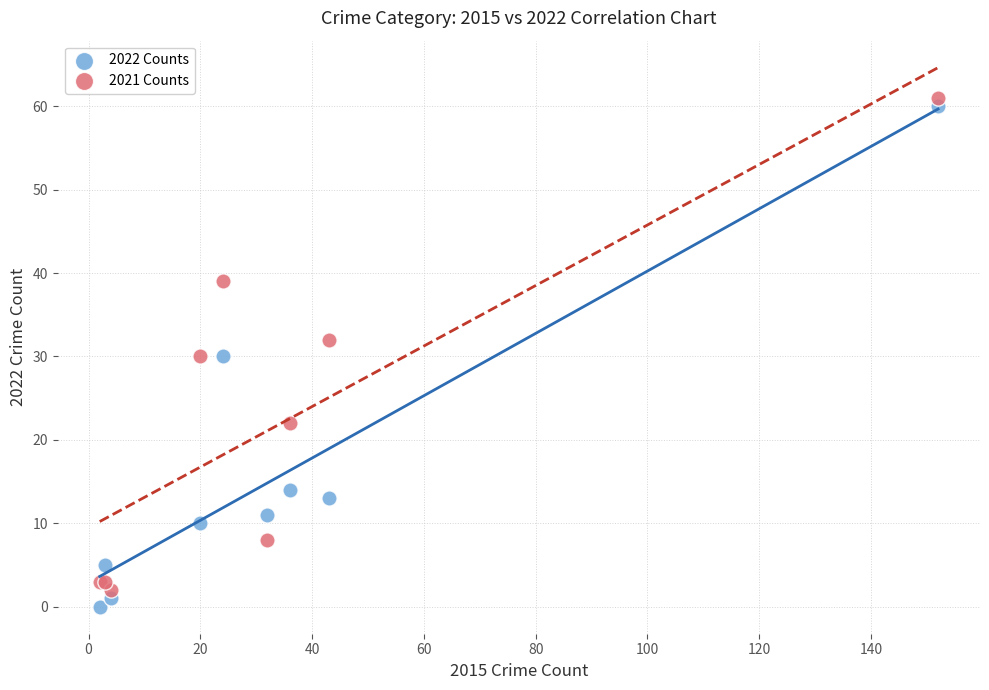

What is the X range (max minus min) for the scatter plot?

150